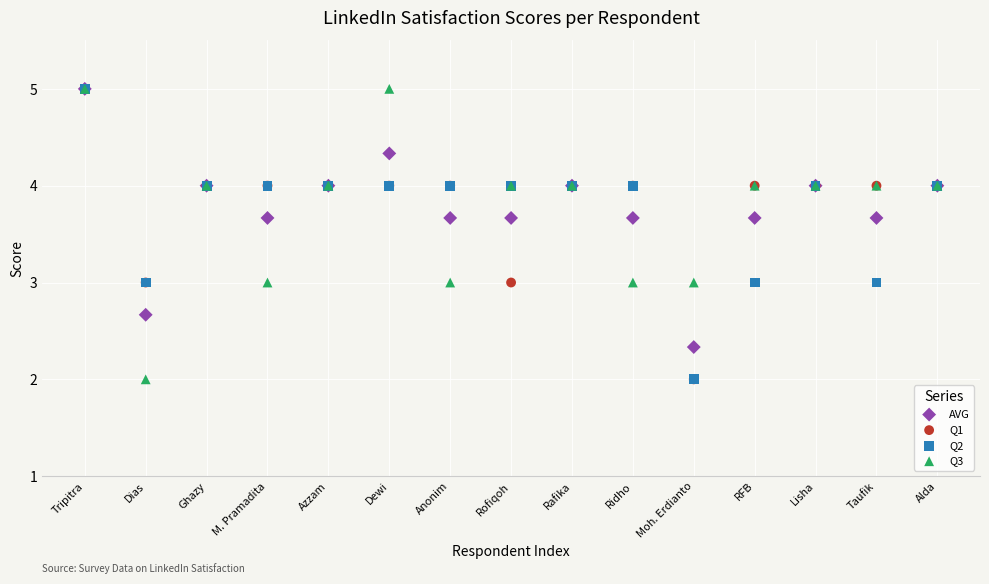

What are all the series names shown in the legend?

AVG, Q1, Q2, Q3